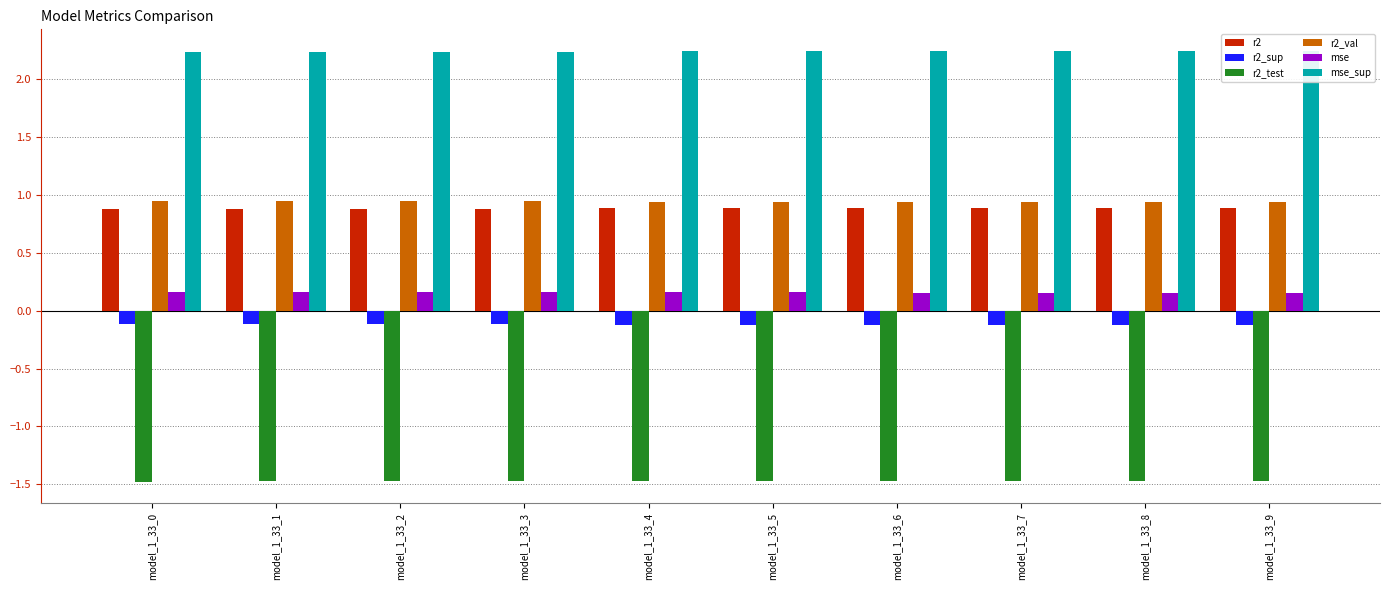

What is the average value of the r2 series?

0.9